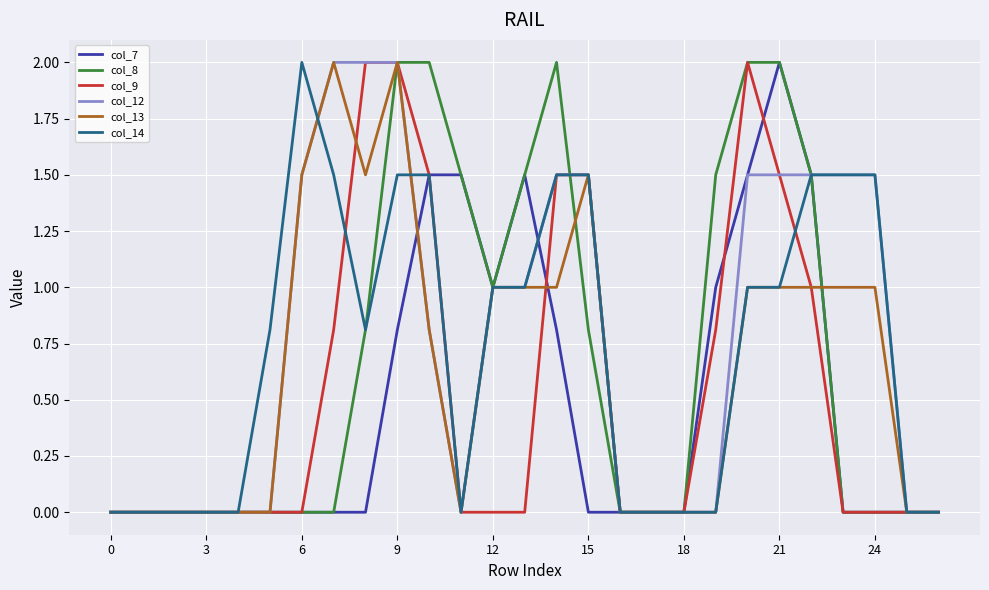

What is the greatest value displayed?

2.0